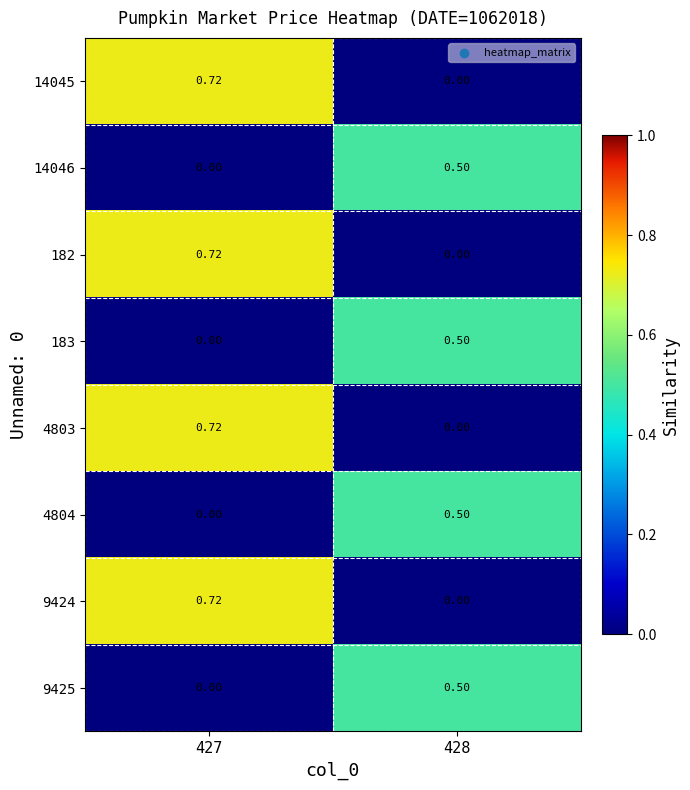

Is the value of 9425 at 427 greater than the value of 4804 at 428?

No